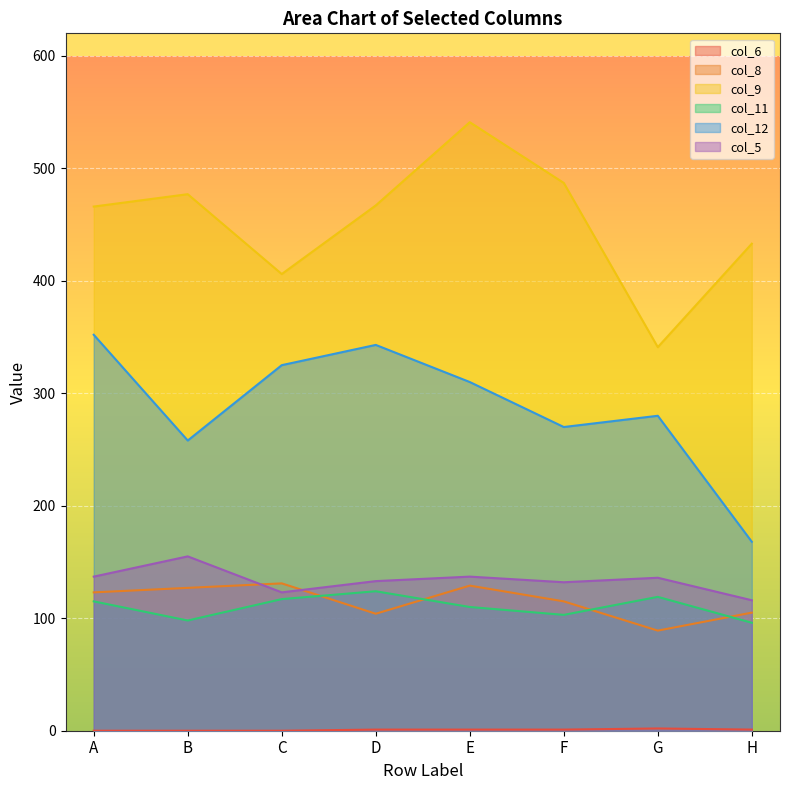

What value does the col_5 series have at H, to the nearest 10?

120